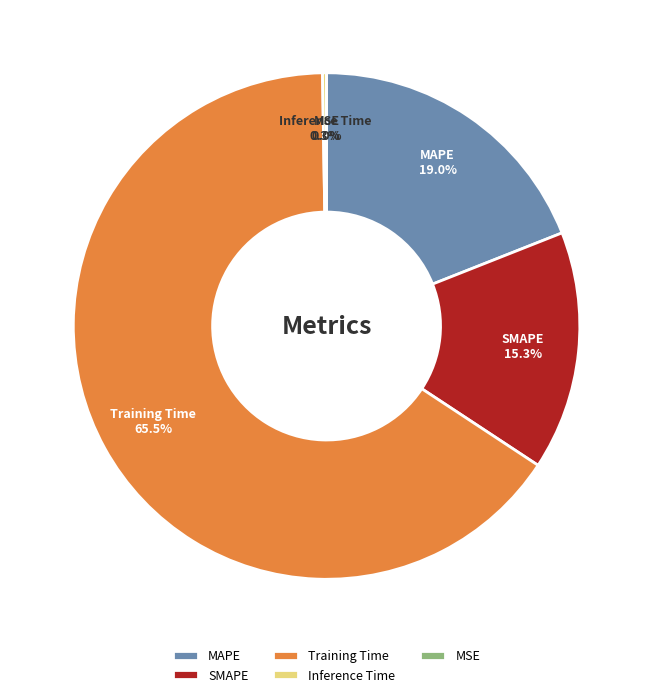

What percentage is NOT represented by SMAPE?

84.7%